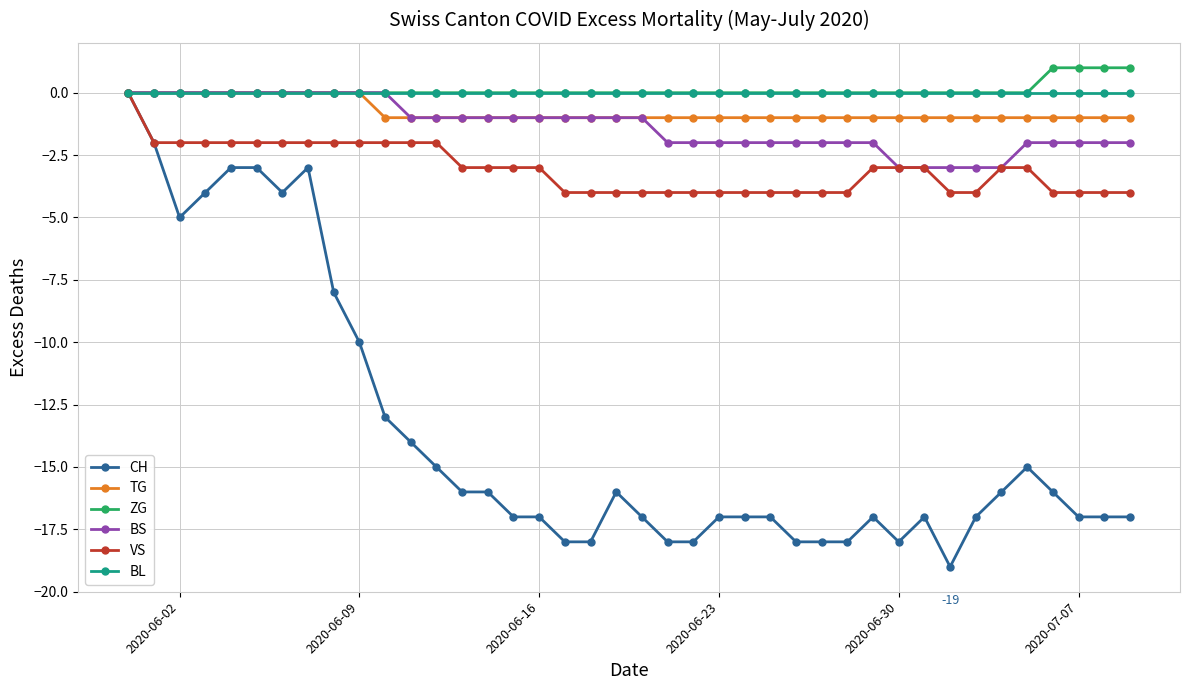

True or false: CH has more than 0 points higher than both neighbors.

True